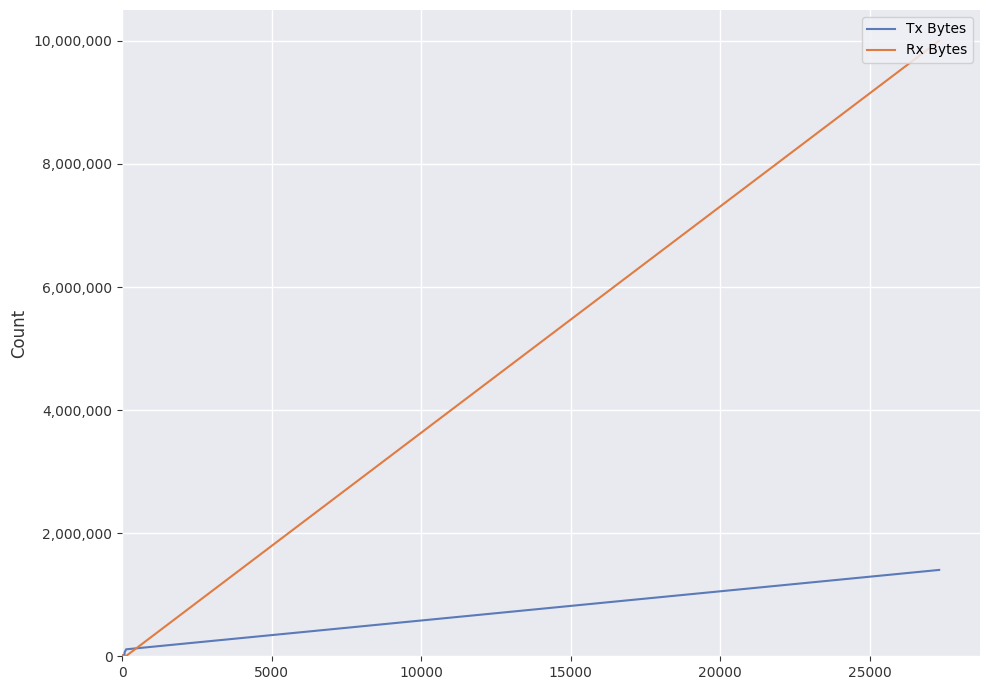

Rank the series by their average value, from lowest to highest.

Tx Bytes, Rx Bytes